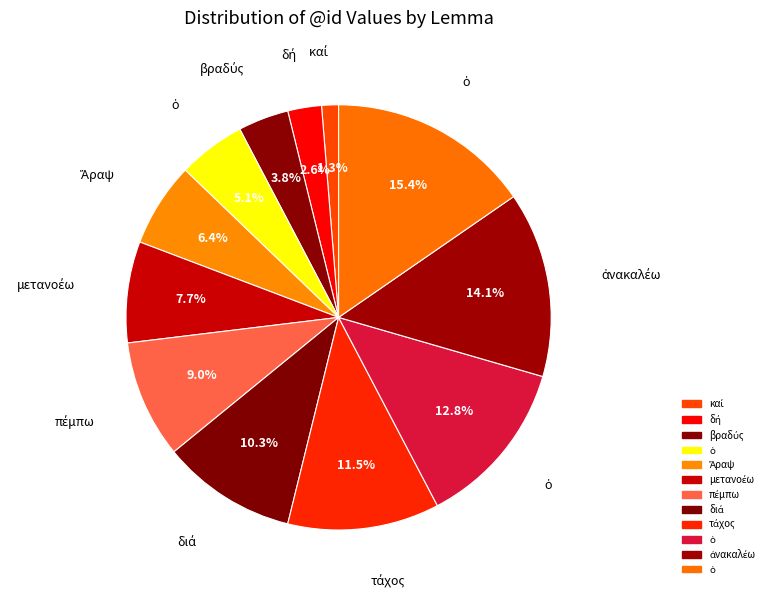

Count the number of slices in the pie.

12